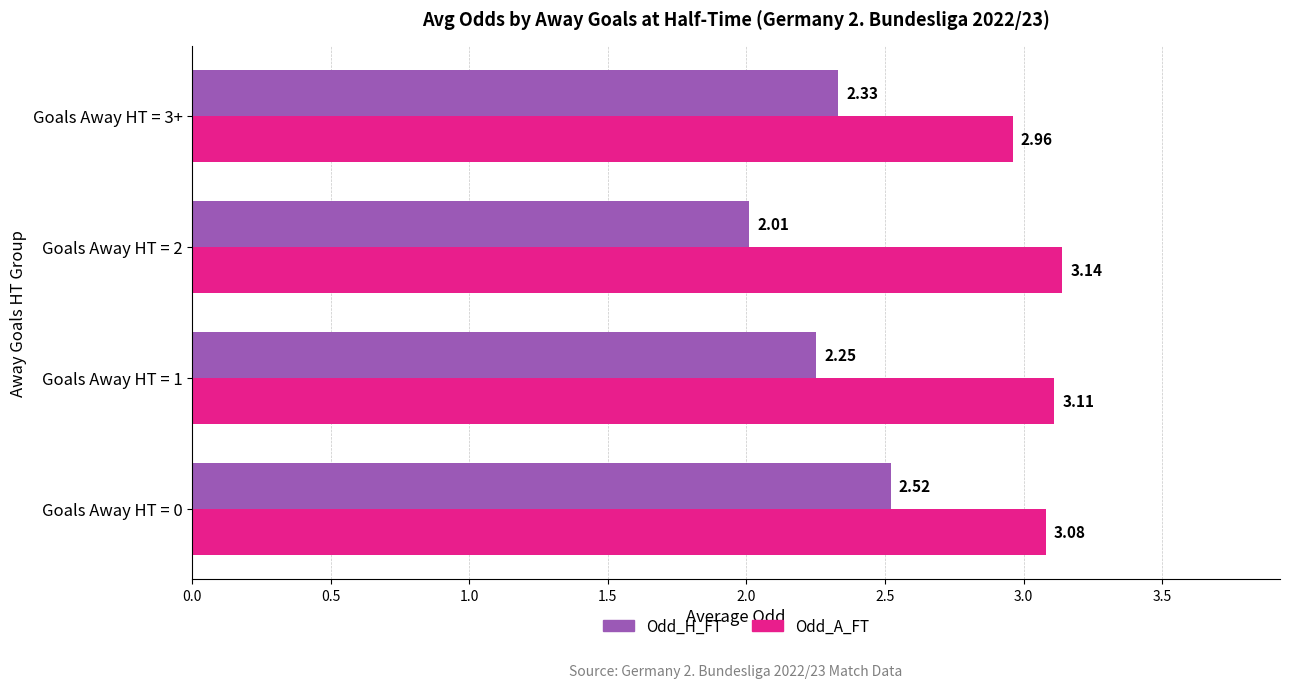

At Goals Away HT = 1, list the series in order from smallest to largest.

Odd_H_FT, Odd_A_FT